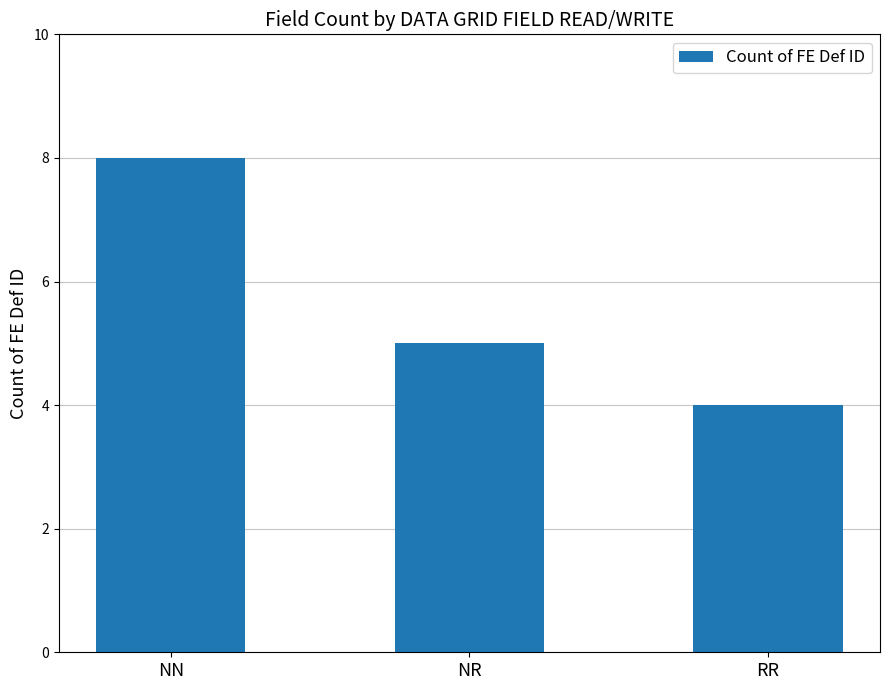

Does the chart contain stacked bars?

No